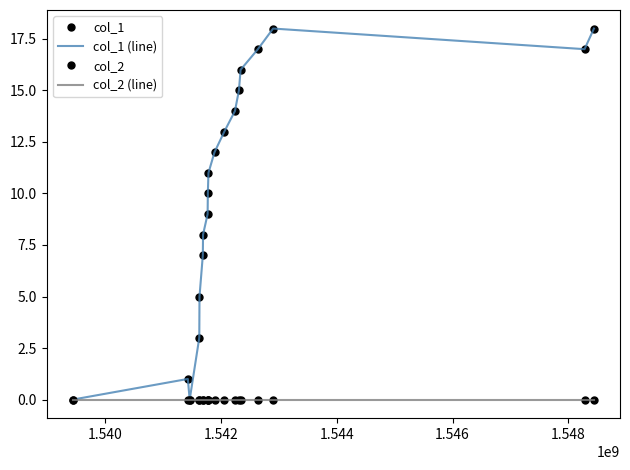

How many data points does each series have?

19